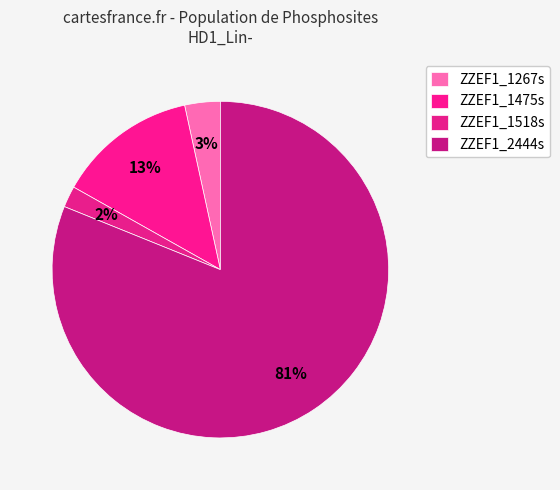

Rank the categories by value from lowest to highest.

ZZEF1_1518s, ZZEF1_1267s, ZZEF1_1475s, ZZEF1_2444s